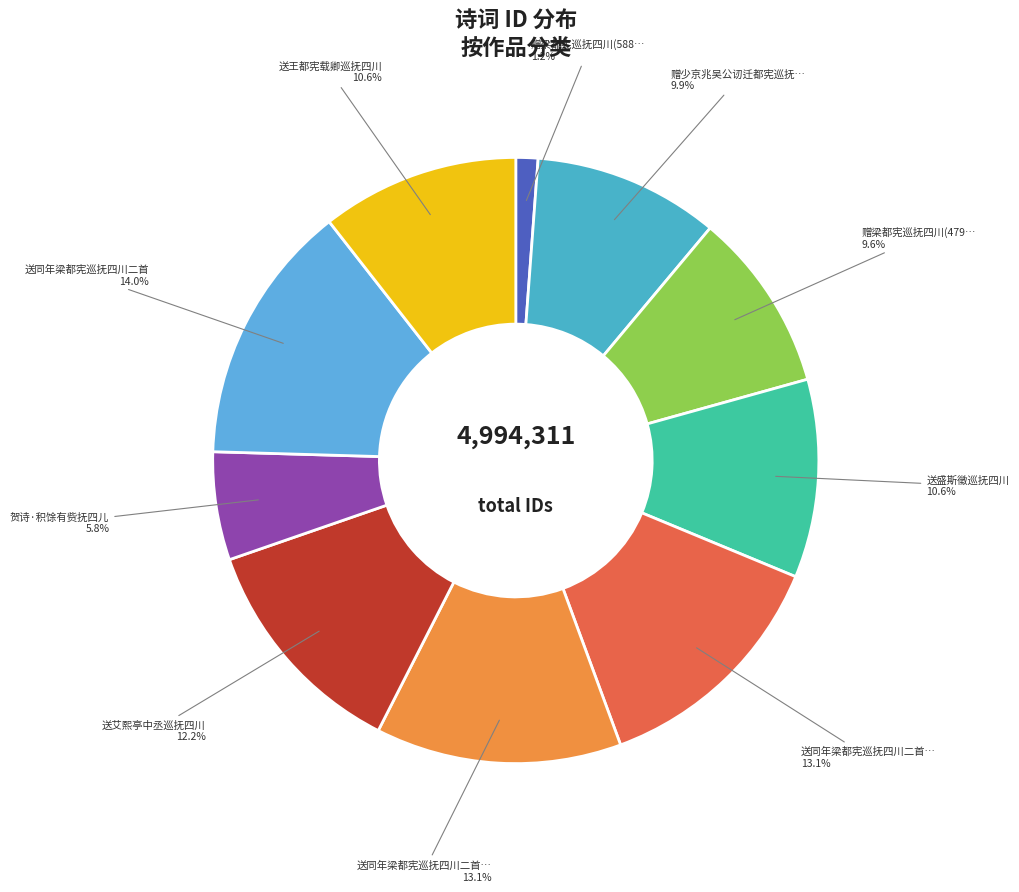

To the nearest percent, what is the difference between the largest and smallest slice percentages?

13%